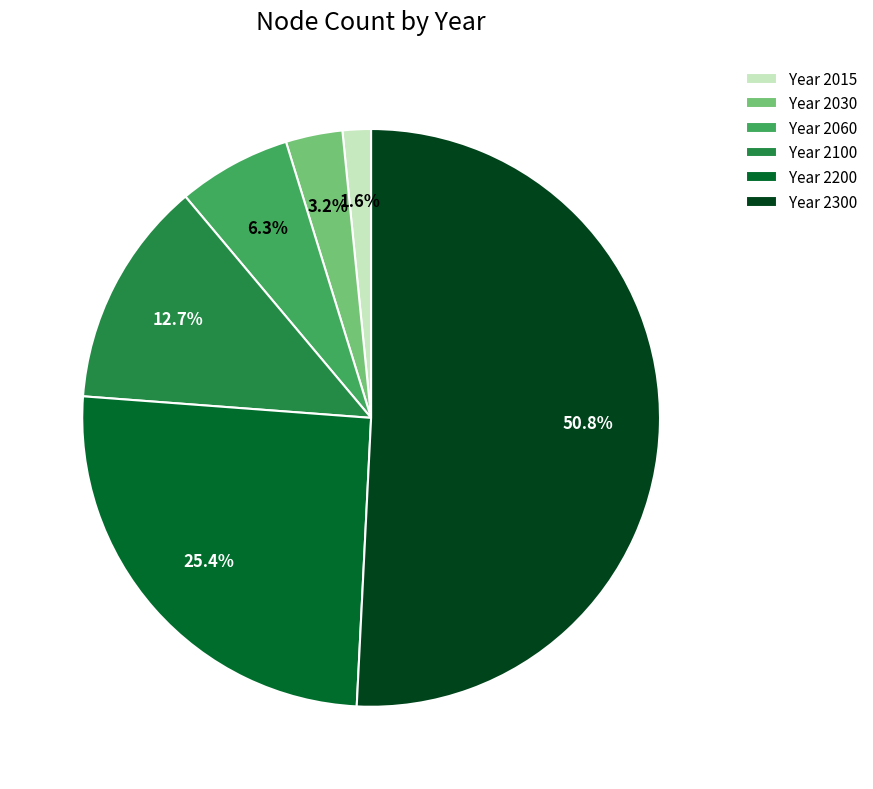

Rank the categories by value from lowest to highest.

Year 2015, Year 2030, Year 2060, Year 2100, Year 2200, Year 2300